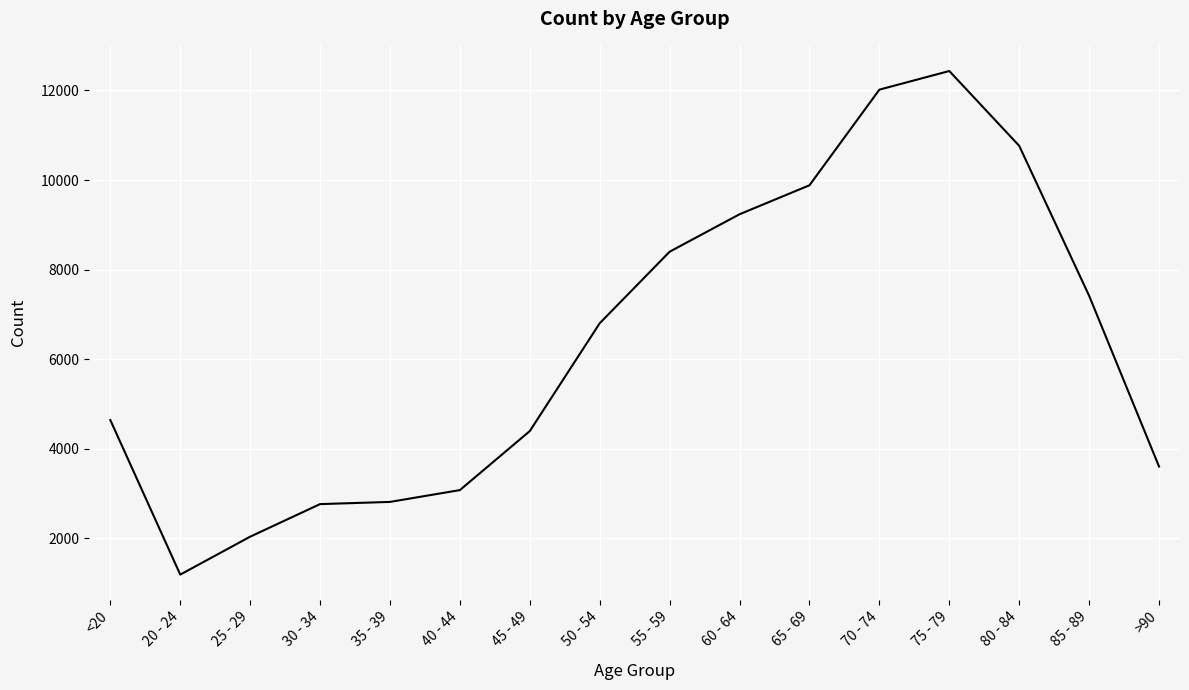

Where is the data nearest to the value 6812?

50 - 54